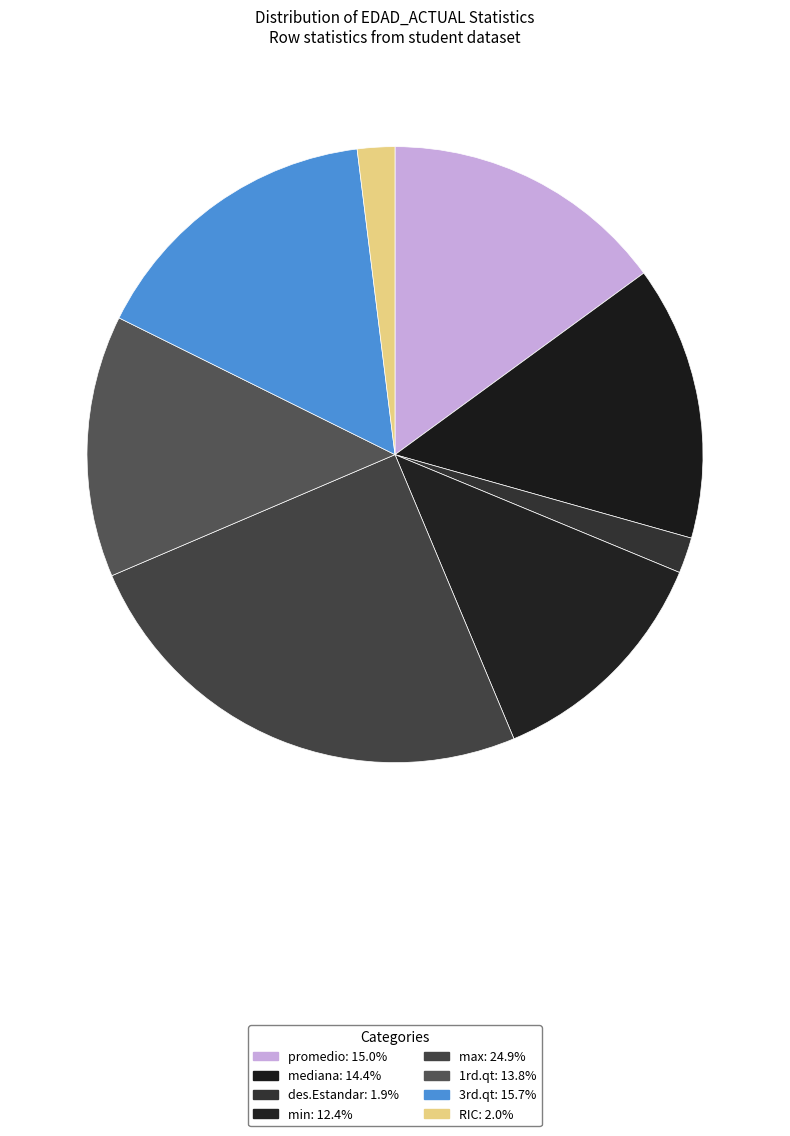

How many segments does this pie chart have?

8